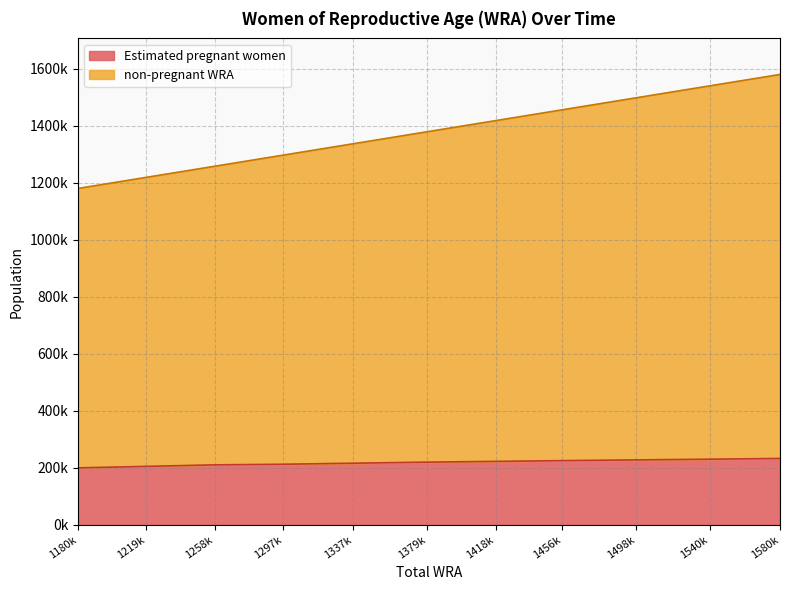

What are all the series names shown in the legend?

Estimated pregnant women, non-pregnant WRA